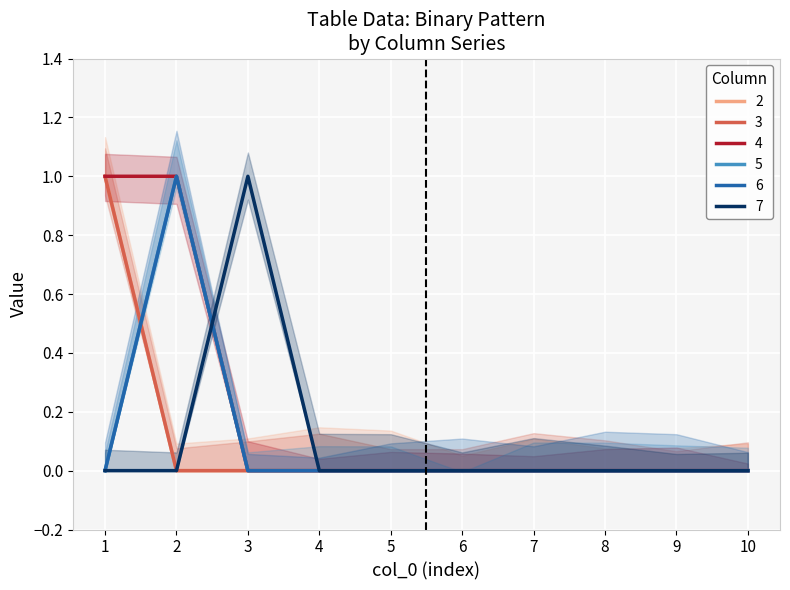

How many lines are shown in the chart?

6